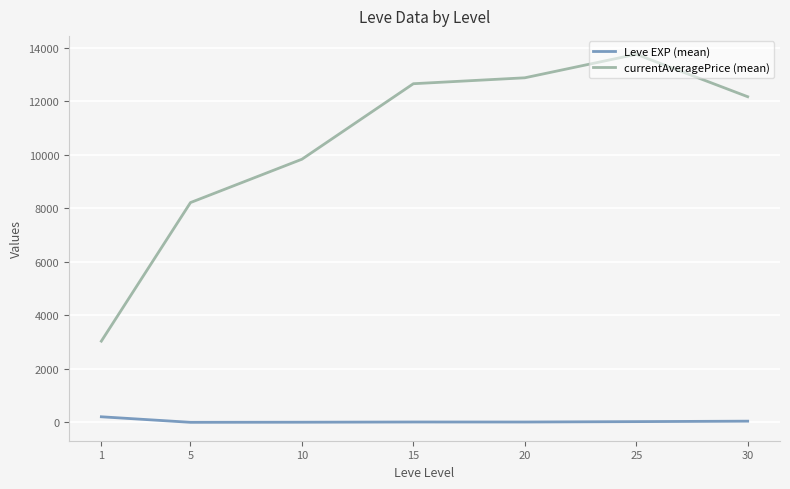

What is the sum of all Leve EXP (mean) values?

329.2